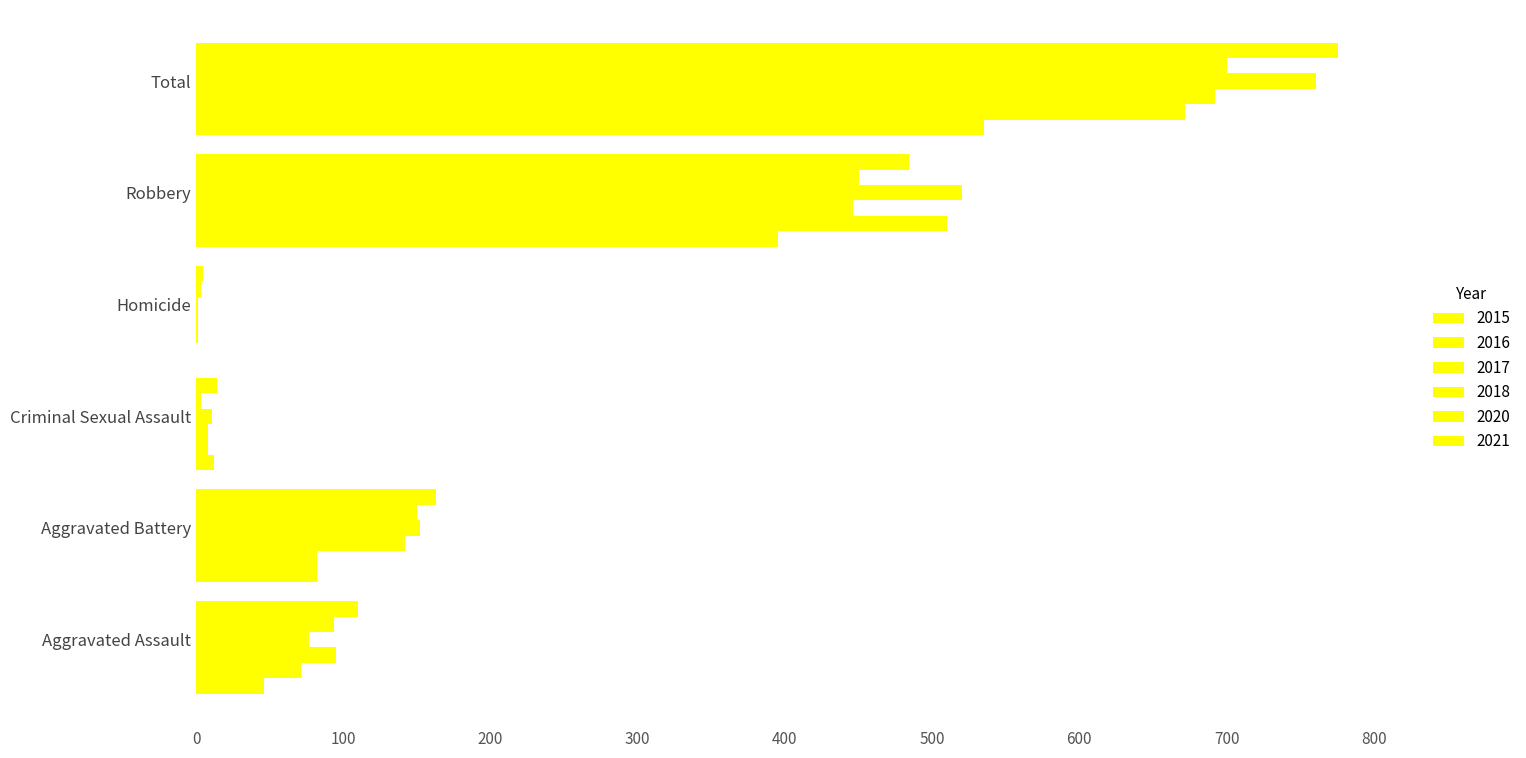

How many distinct data groups are displayed?

6